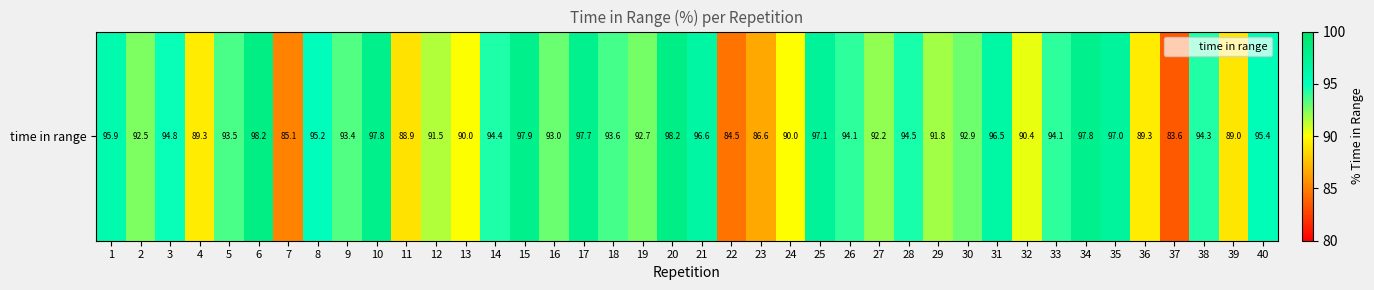

What is the difference between the values at 7 and 22?

0.5